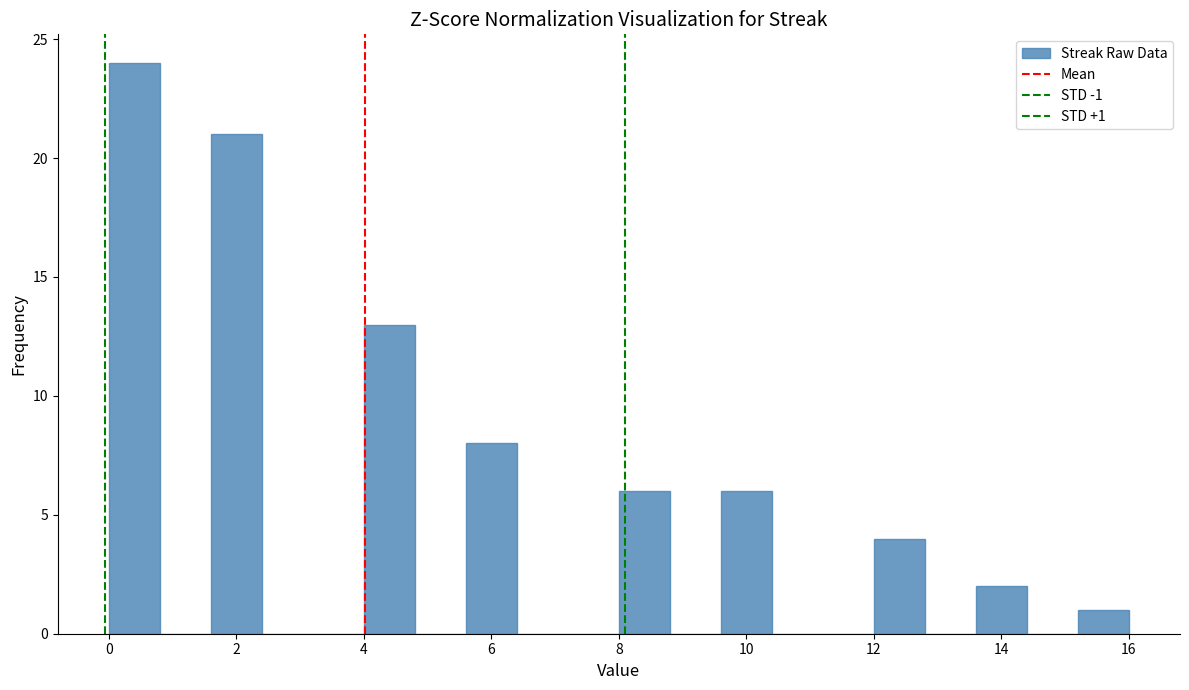

Which range on the x-axis has the tallest bar?

0.0 to 0.8